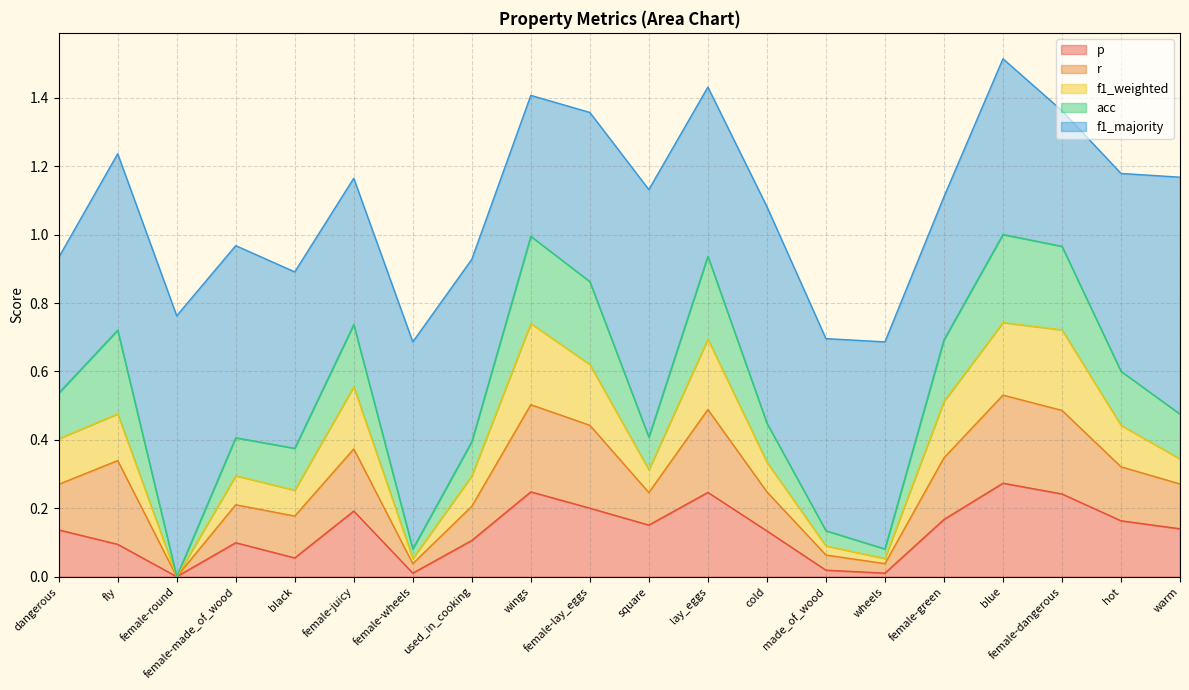

How many interior local peaks does the r series have?

6